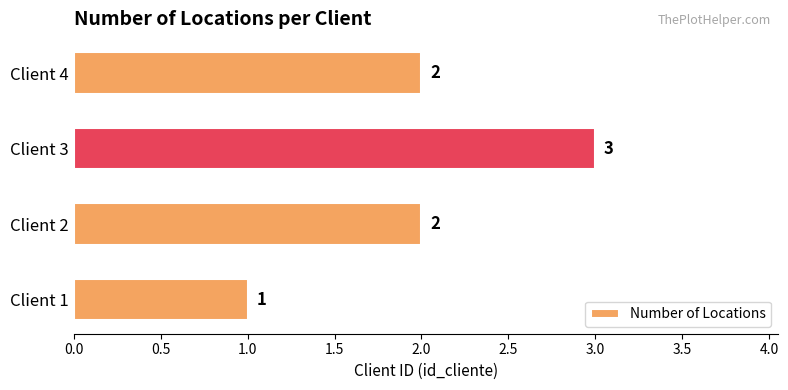

The chart shows a value of 3 at Client 4. True or false?

False